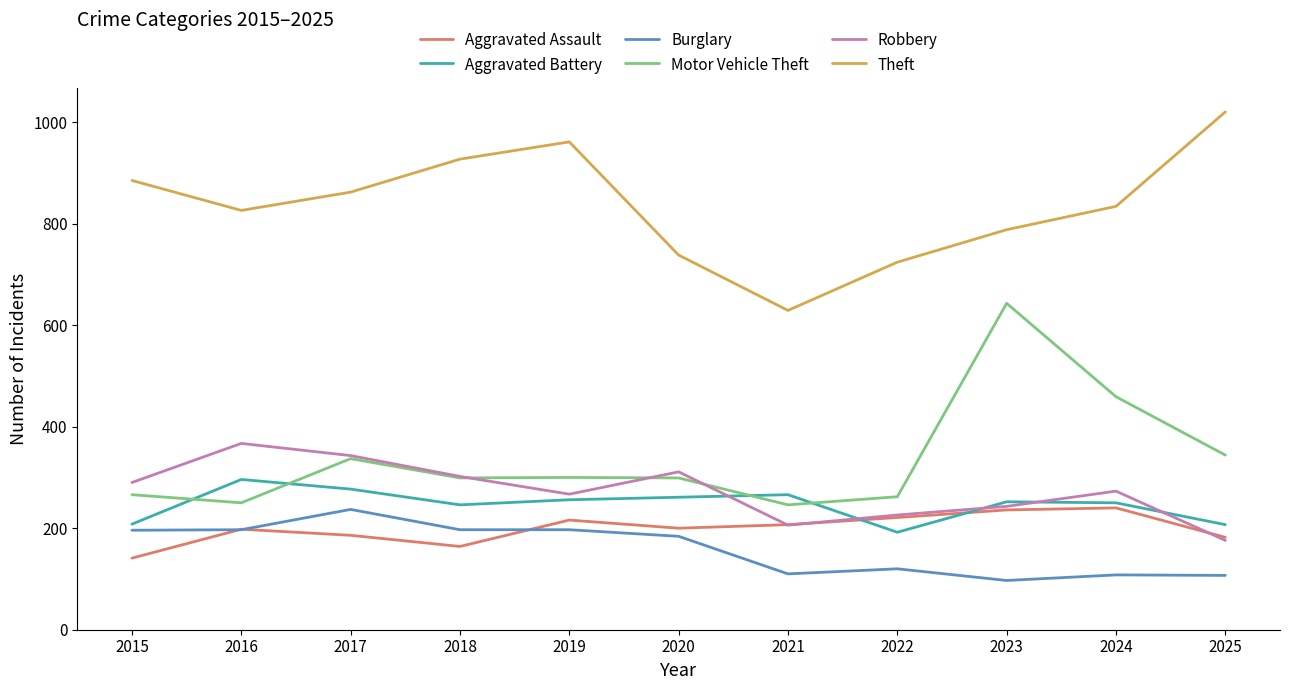

What is the total value across all series at 2021?

1664